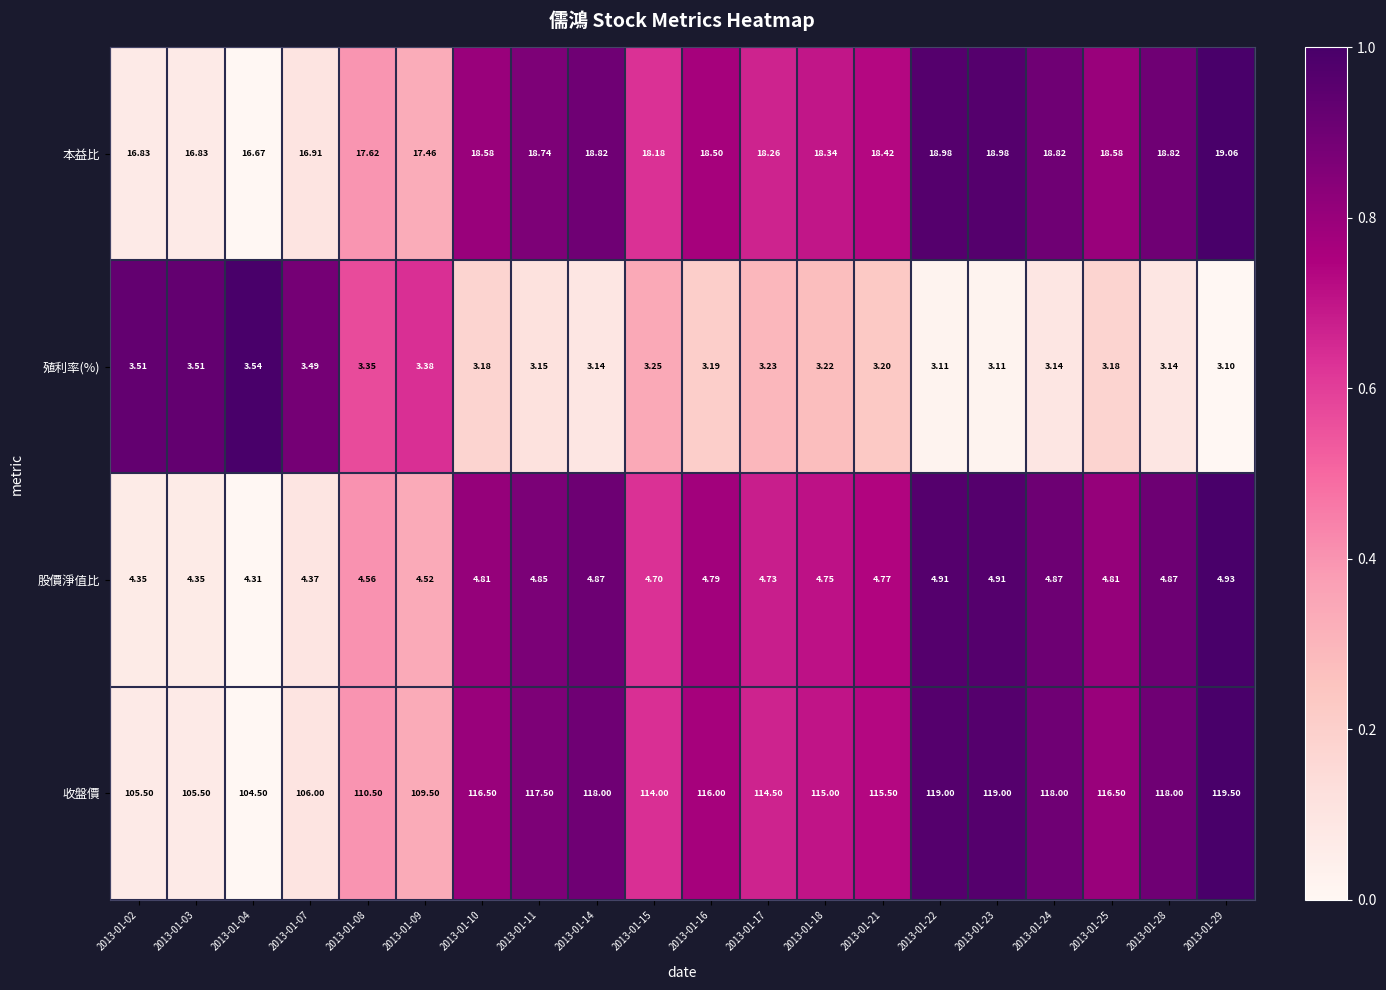

Is the value of 本益比 at 2013-01-16 greater than the value of 股價淨值比 at 2013-01-23?

Yes